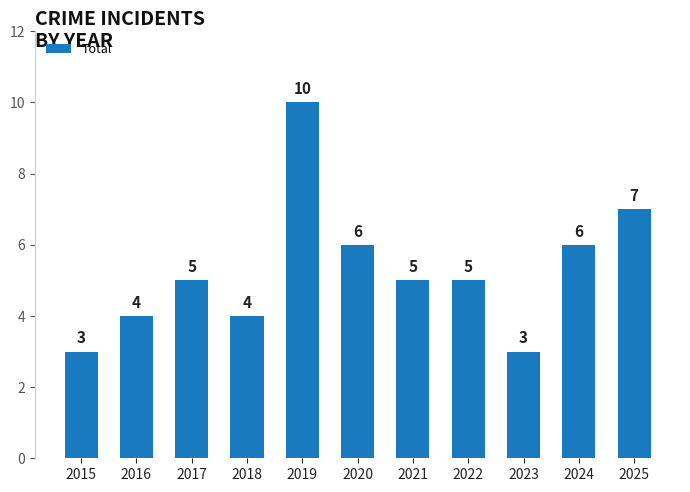

What is the smallest value displayed?

3